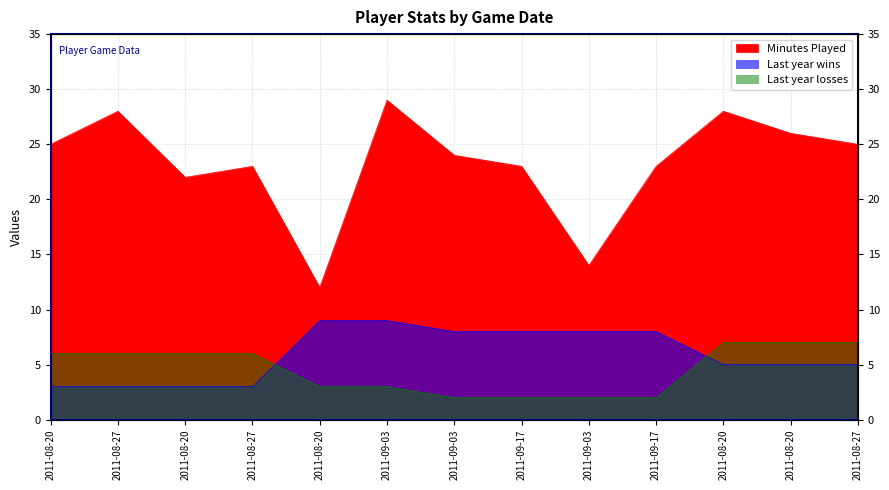

What is the total value across all series at 2011-08-20?

34